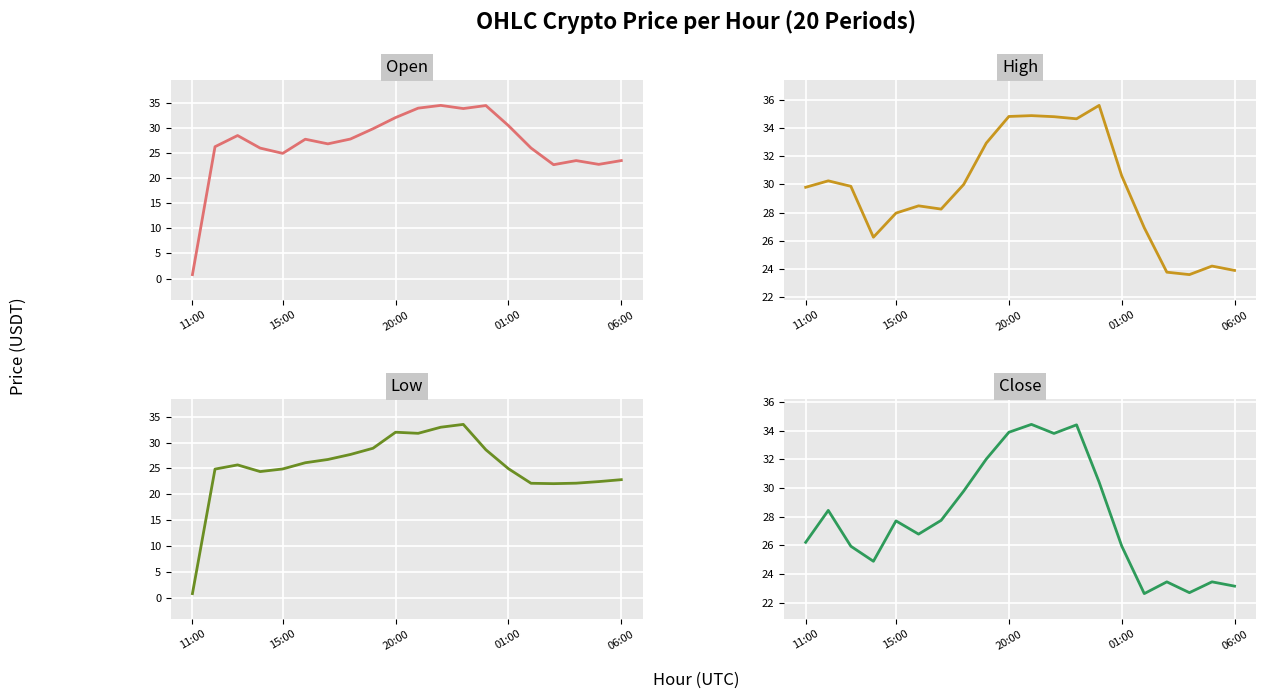

The close series shows 26.8 at 5. True or false?

True